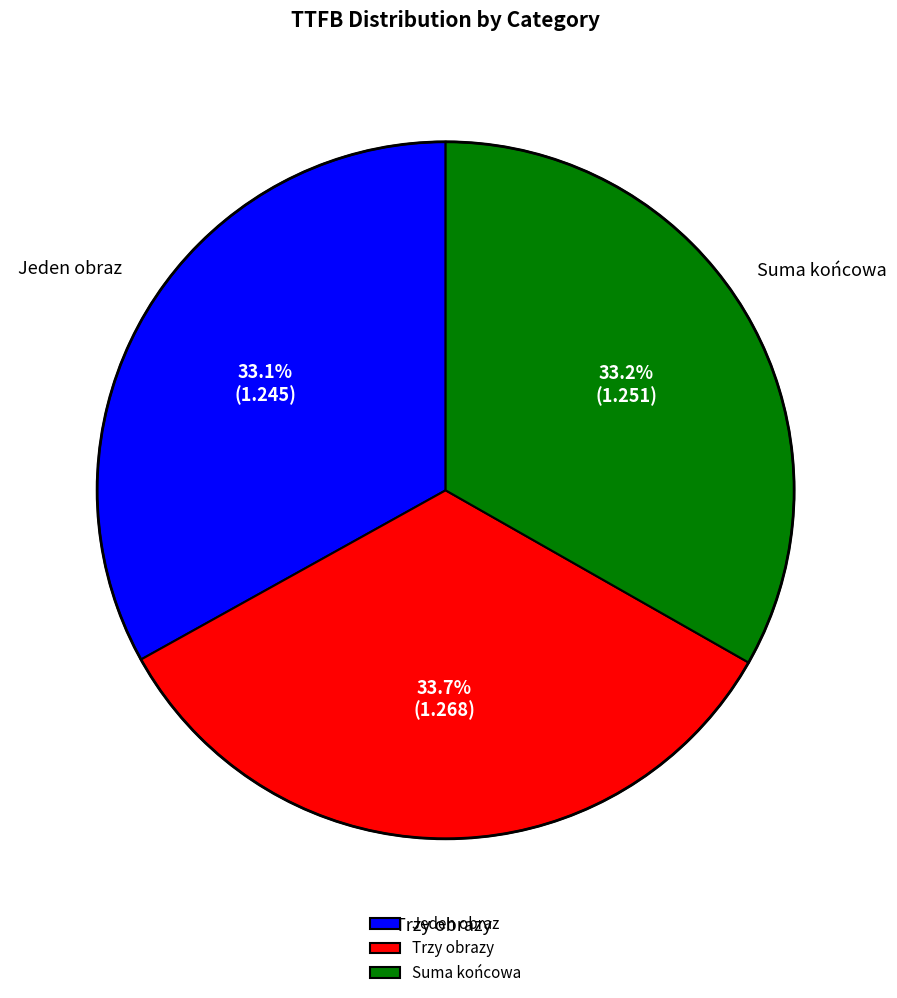

Is the sum of Trzy obrazy and Jeden obraz greater than half?

Yes